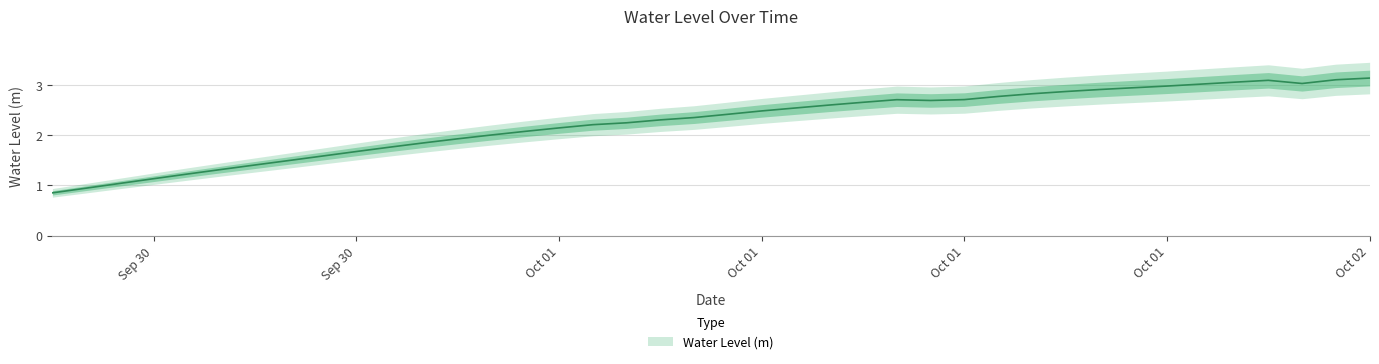

What is the value of the 20th point from the left?

2.4